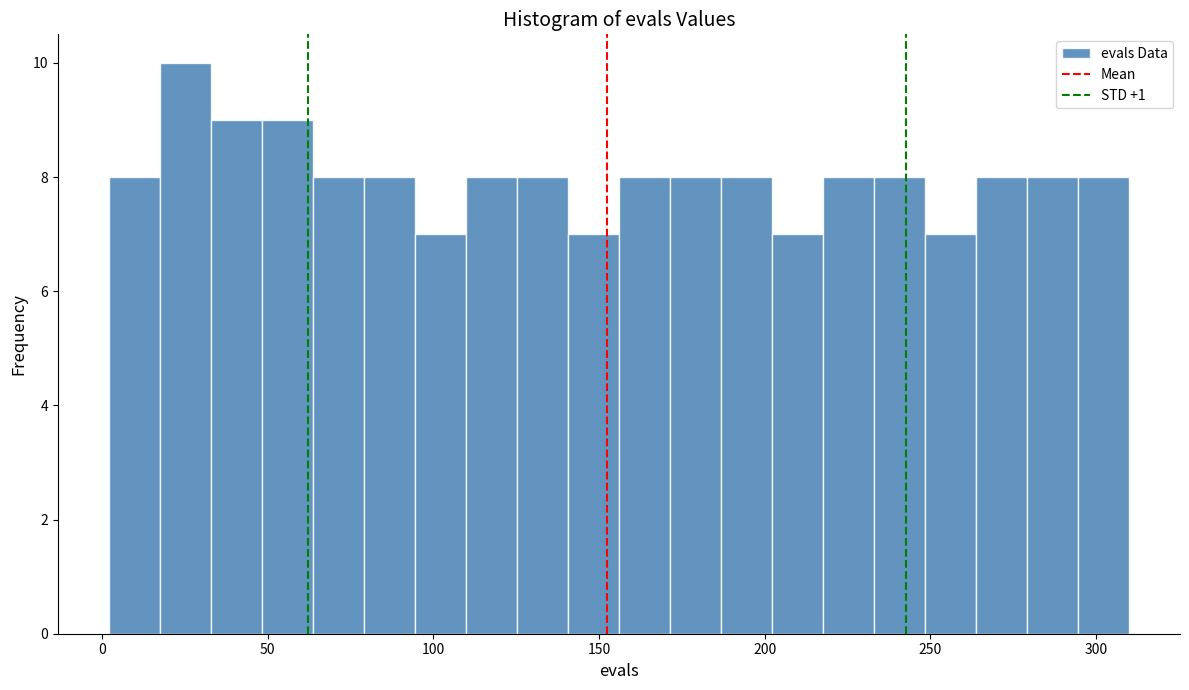

Around what value on the x-axis is the tallest bar? Give the approximate position of its centre, as read against the axis.

25